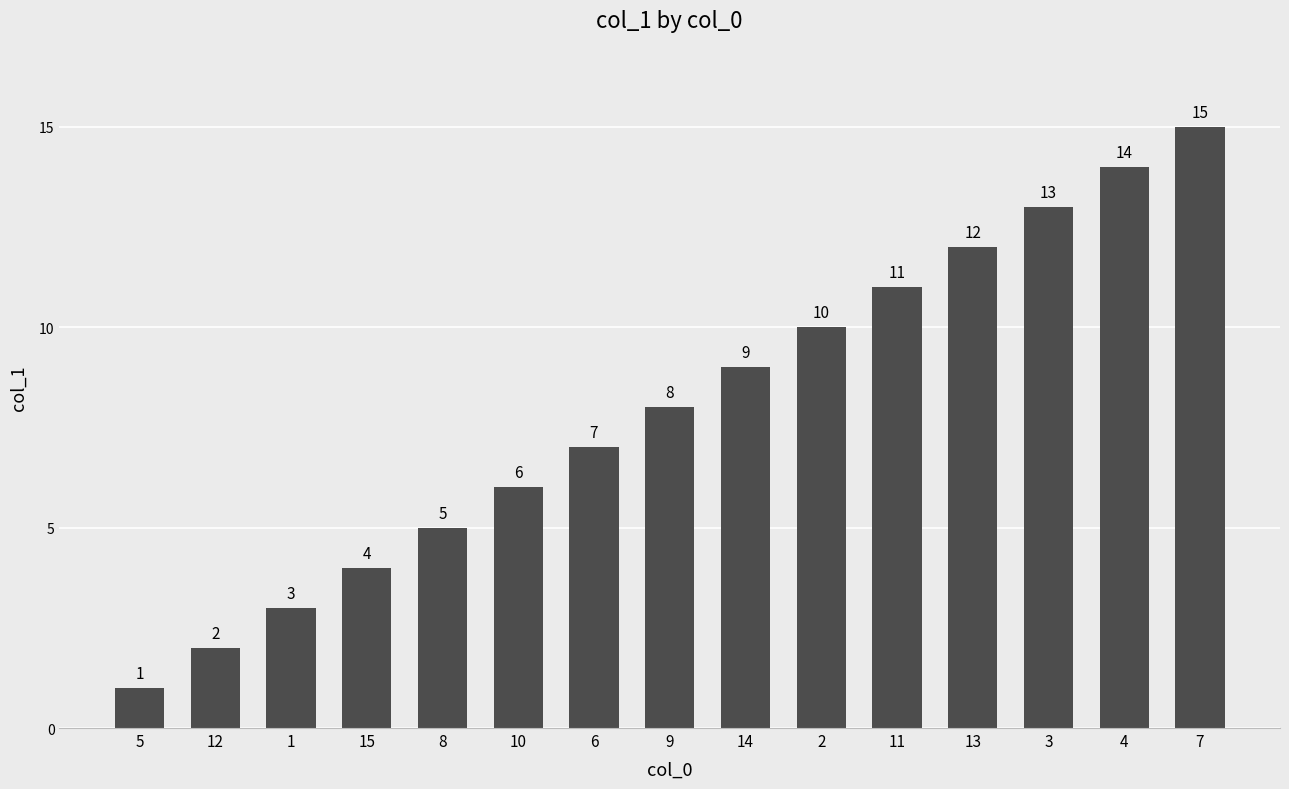

What is the greatest value displayed?

15